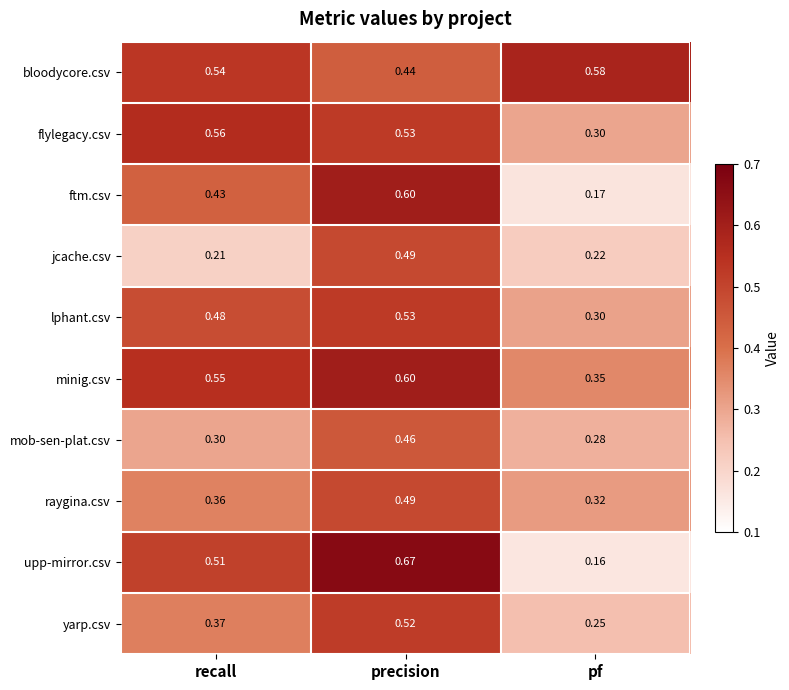

At which label is mob-sen-plat.csv closest to 0?

pf